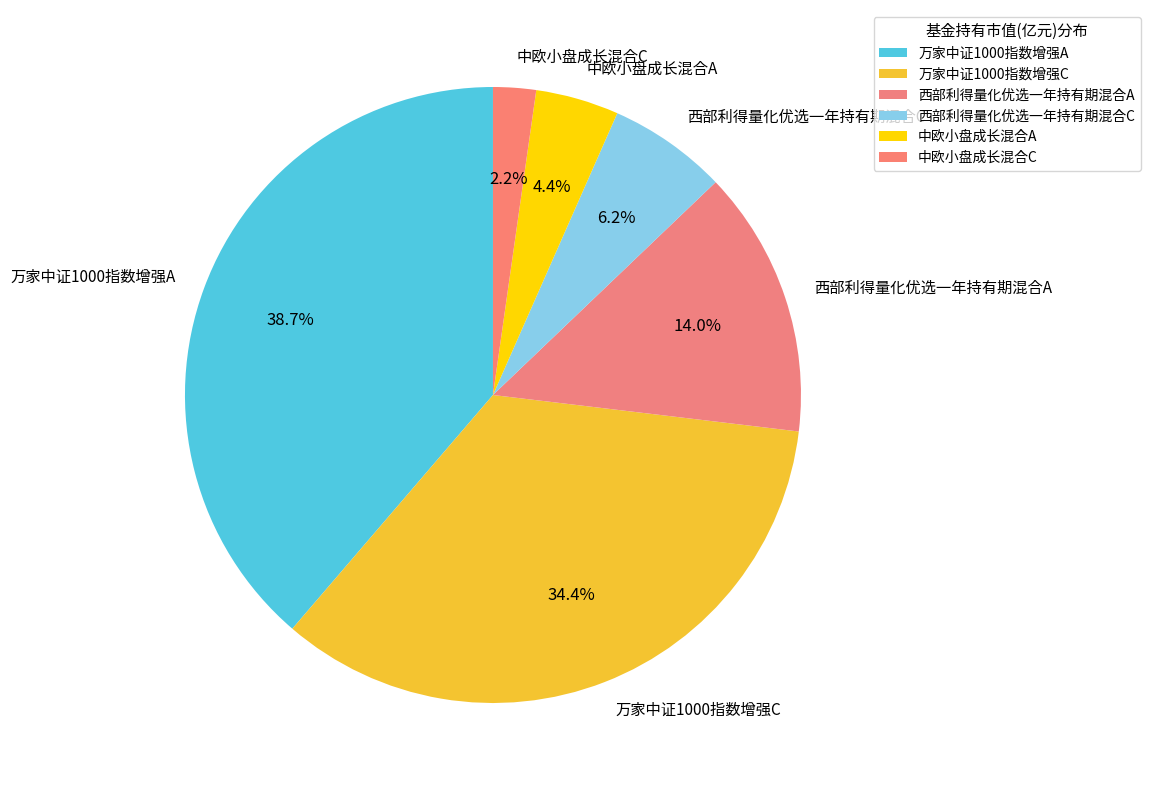

What is the largest slice in the pie chart?

万家中证1000指数增强A